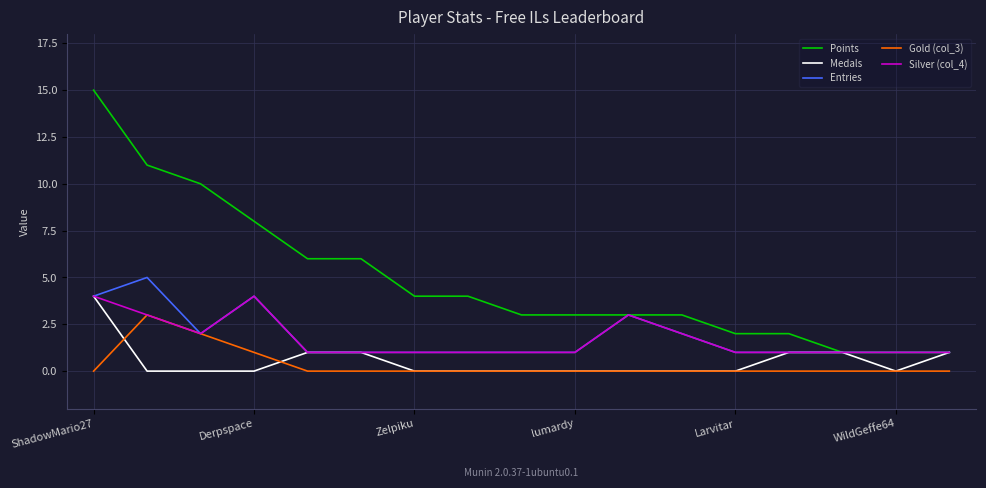

What is the maximum value for Medals?

4